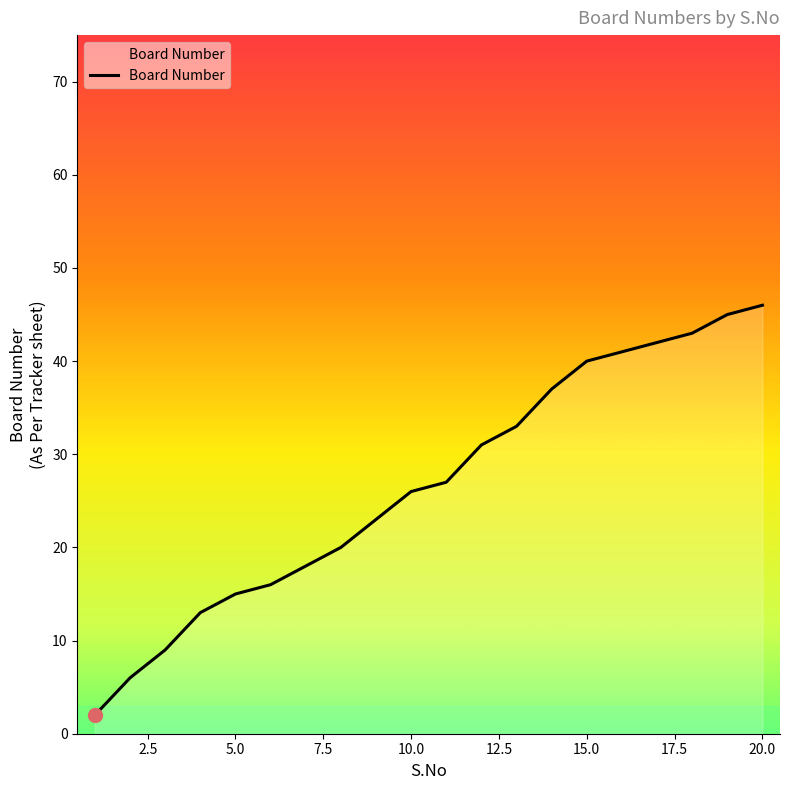

How many lines are shown in the chart?

1